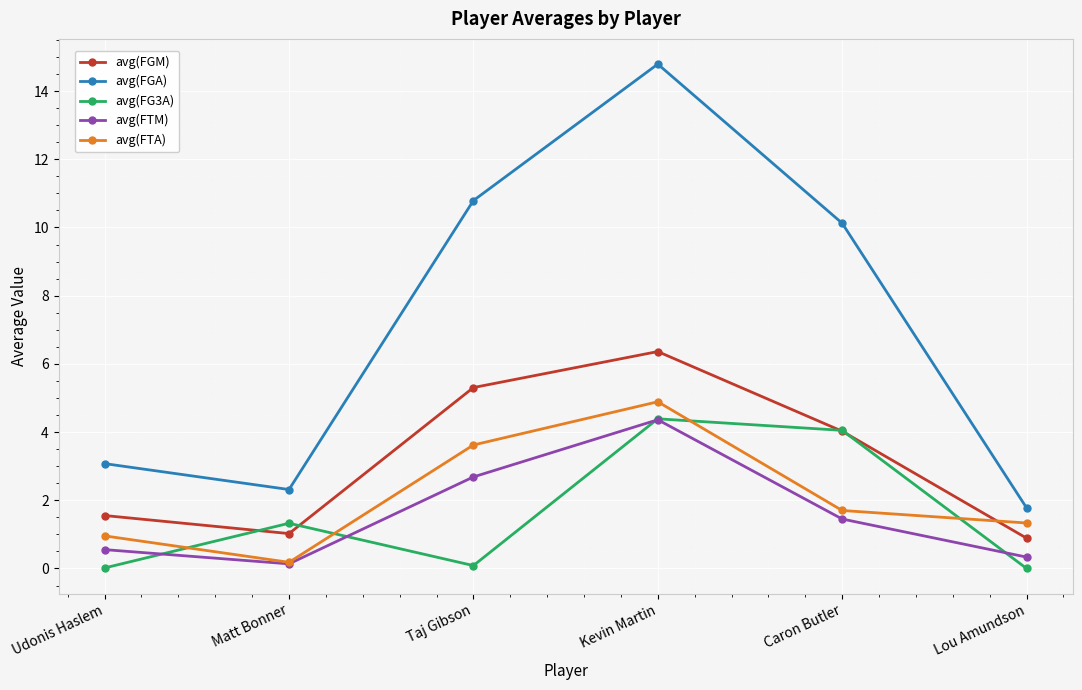

Is this an area chart (filled region under the line)?

No